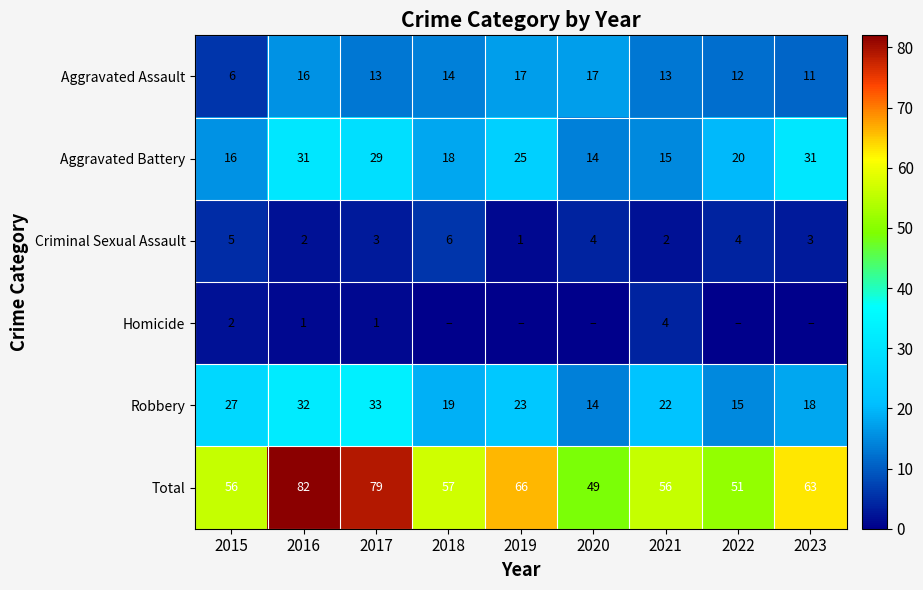

What is the difference between the maximum and minimum values in the Aggravated Battery series?

17